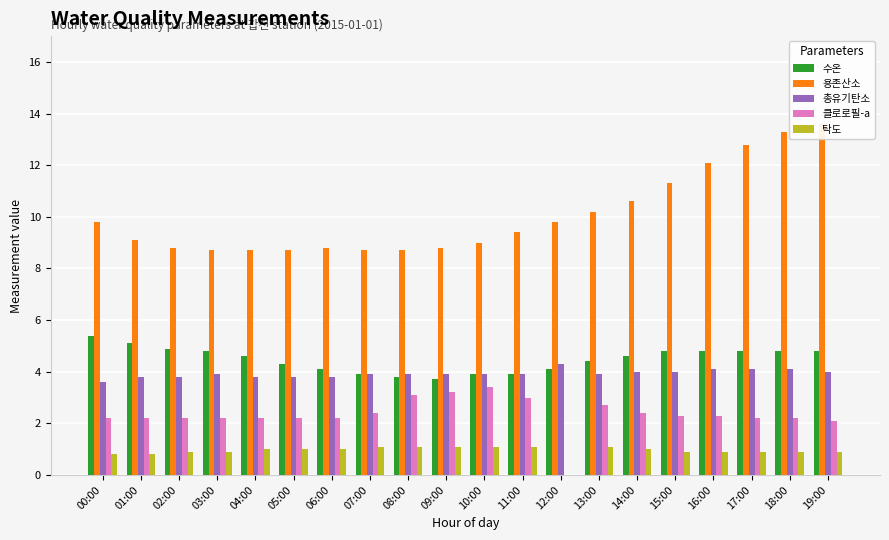

What position from the right is 05:00?

15